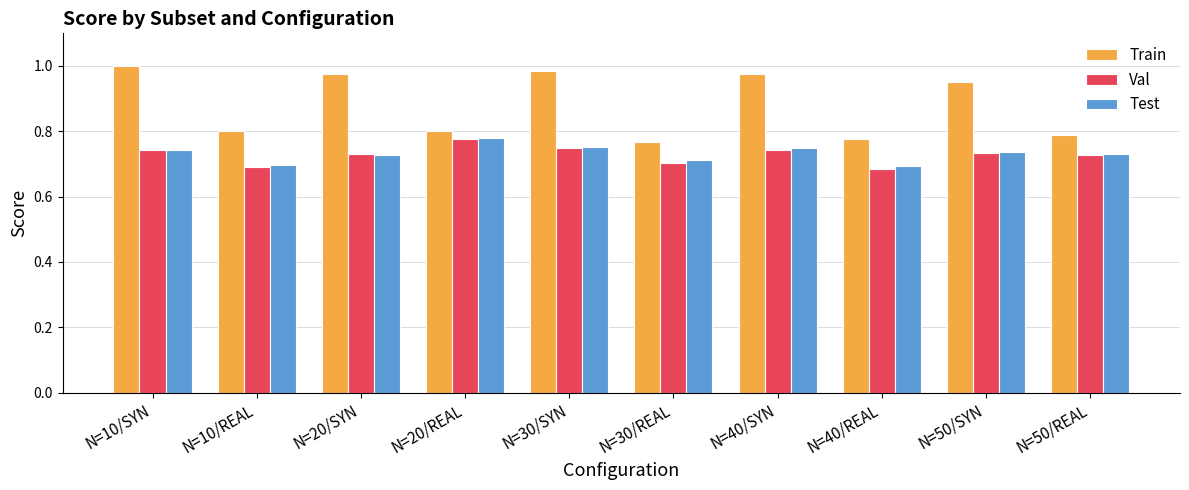

Which series changed the most between N=30/REAL and N=50/REAL?

Val